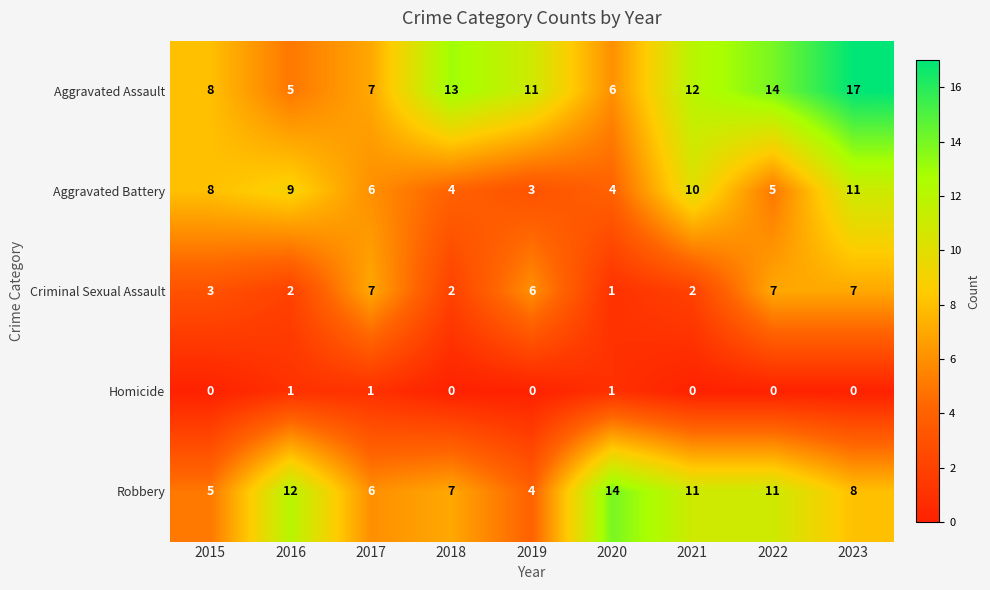

The Homicide series shows 1 at 2023. True or false?

False